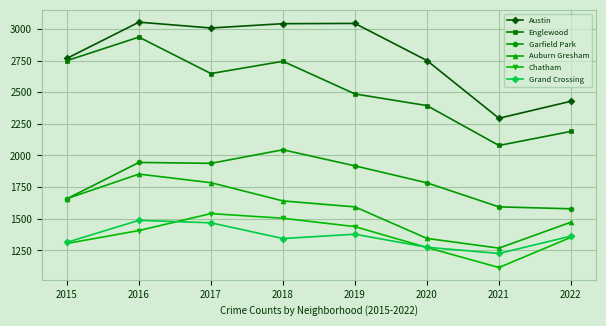

What are all the series names shown in the legend?

Austin, Englewood, Garfield Park, Auburn Gresham, Chatham, Grand Crossing